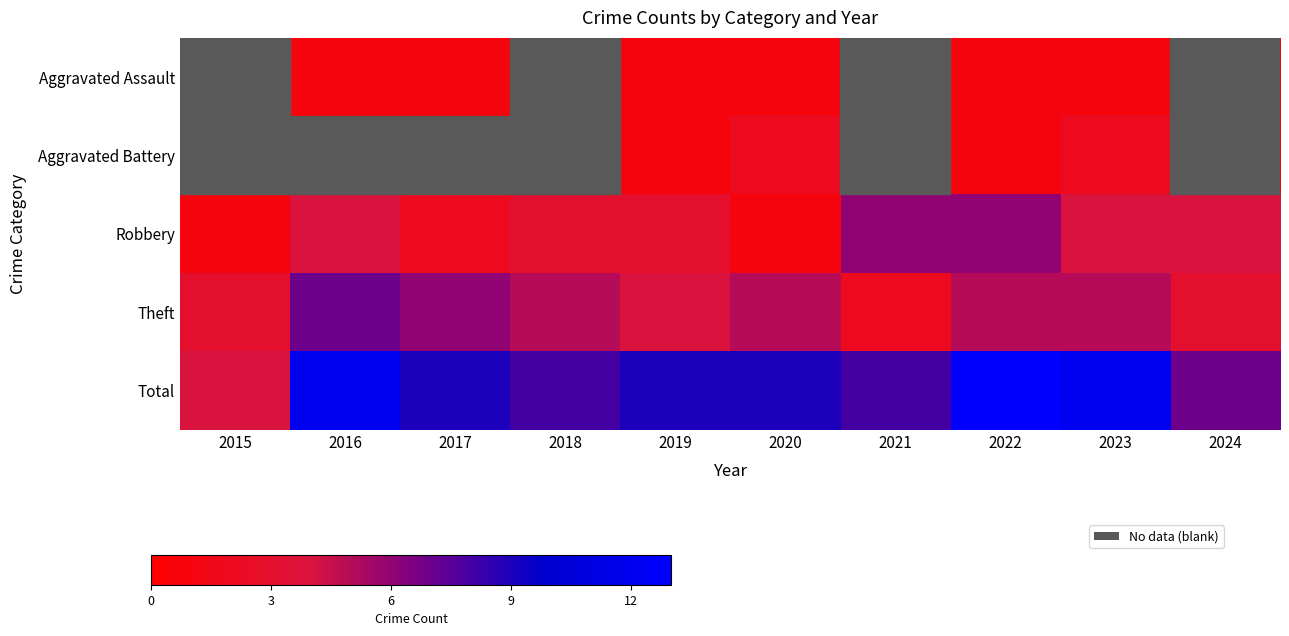

Which series has the largest range (max minus min)?

Total